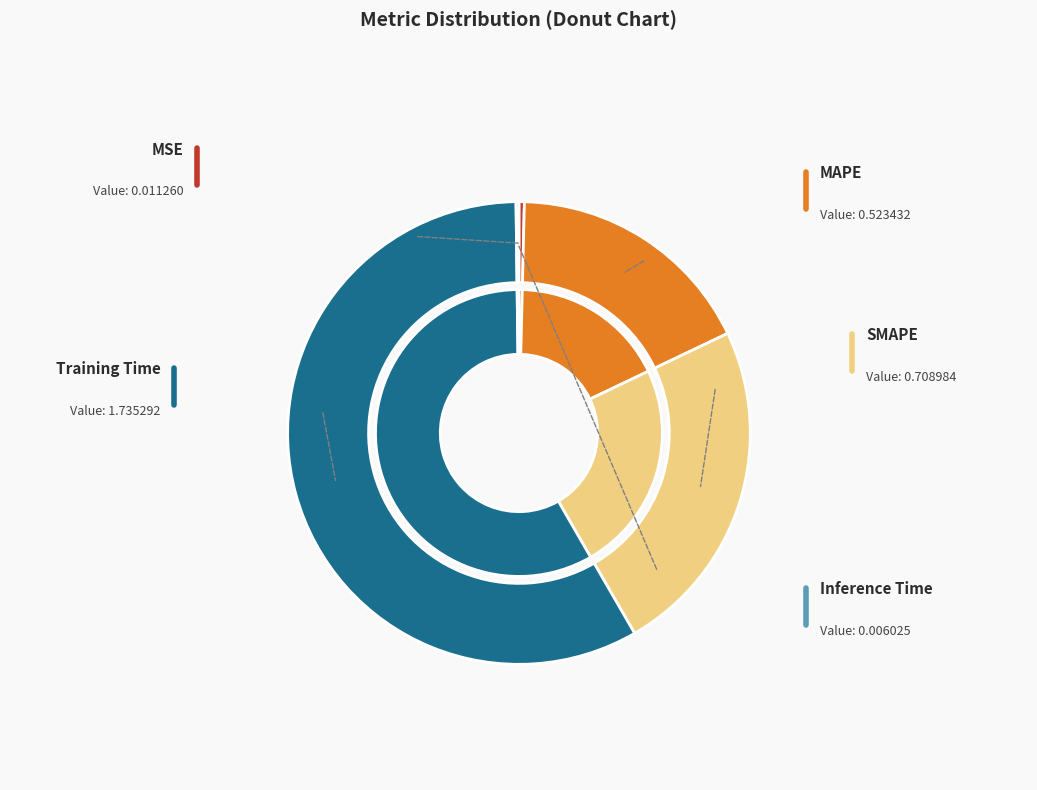

To the nearest percent, what is the average slice percentage?

20%